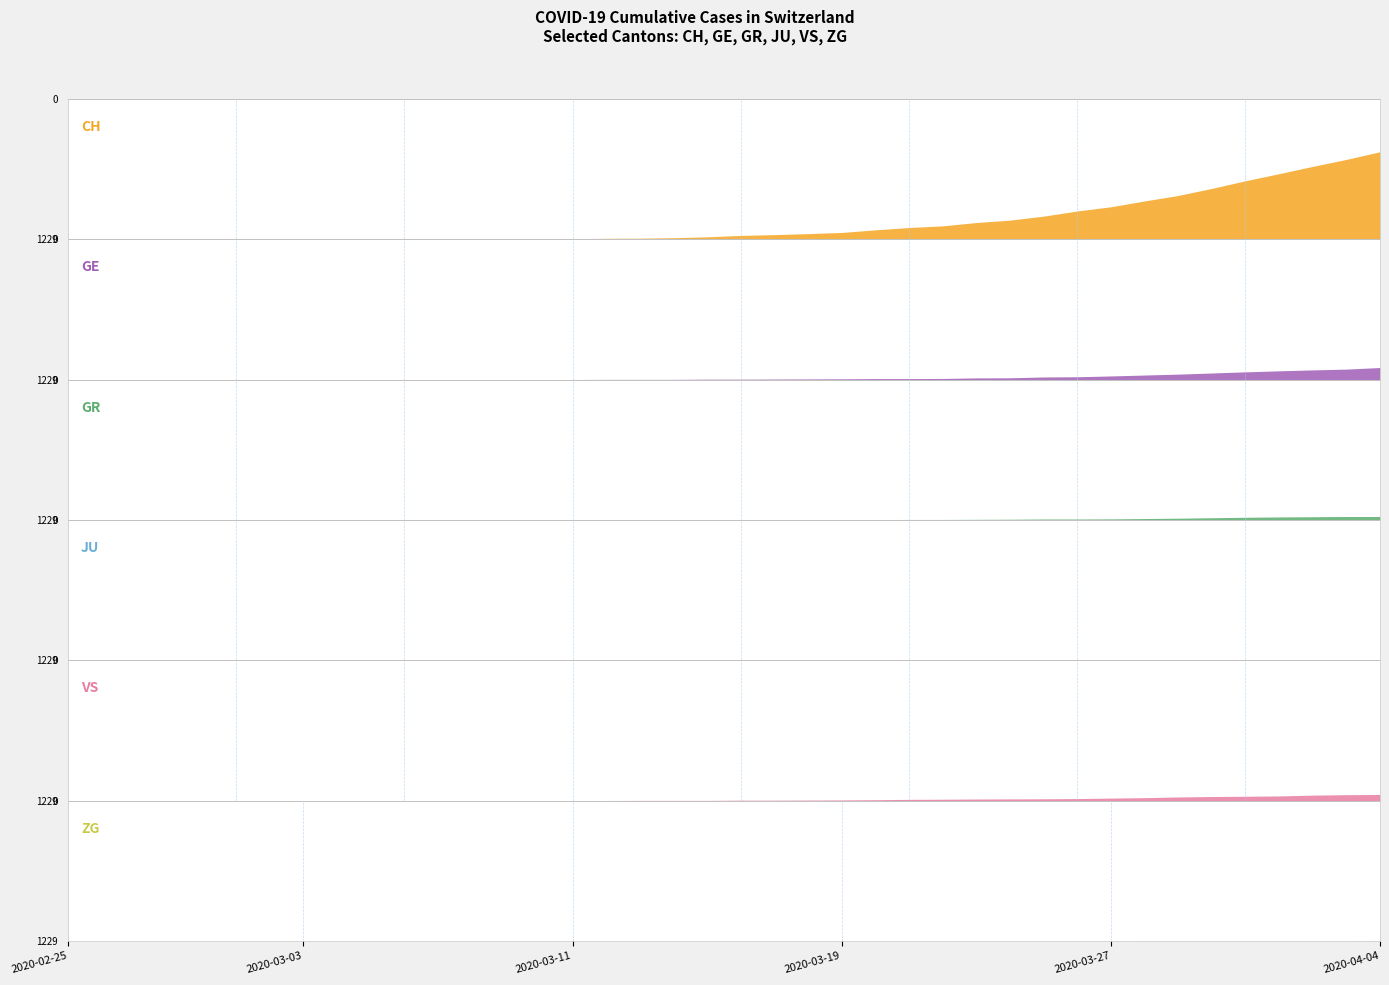

True or false: GR and CH cross at least once.

False